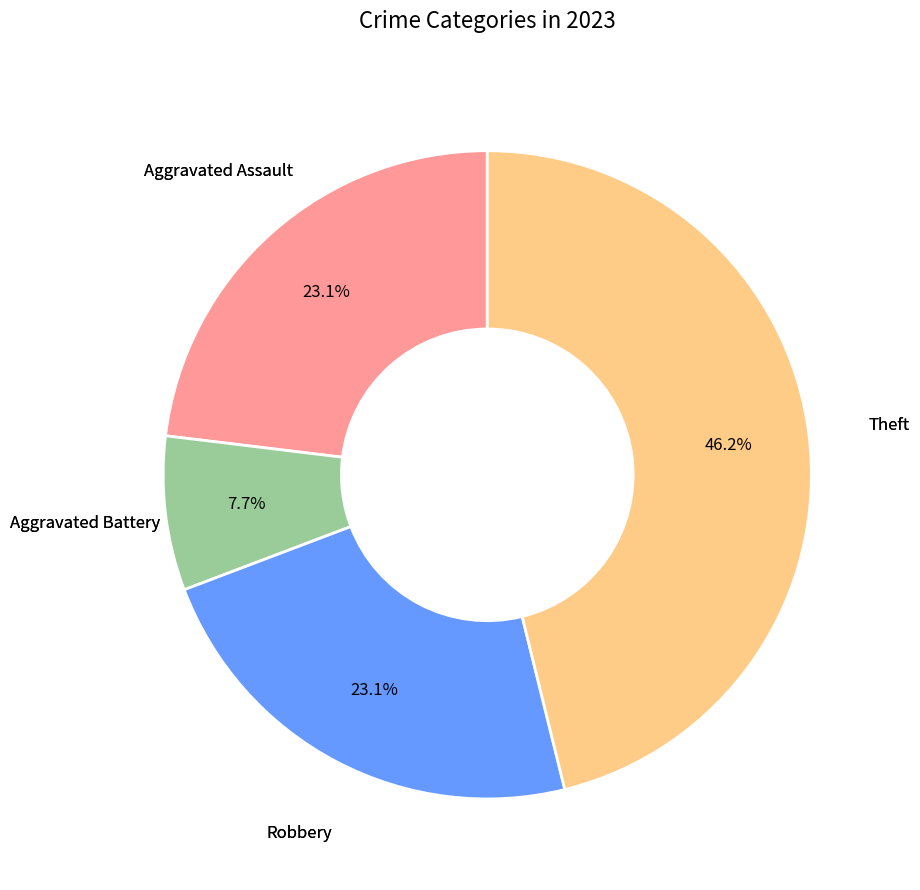

Is there any slice that represents more than half of the pie?

No